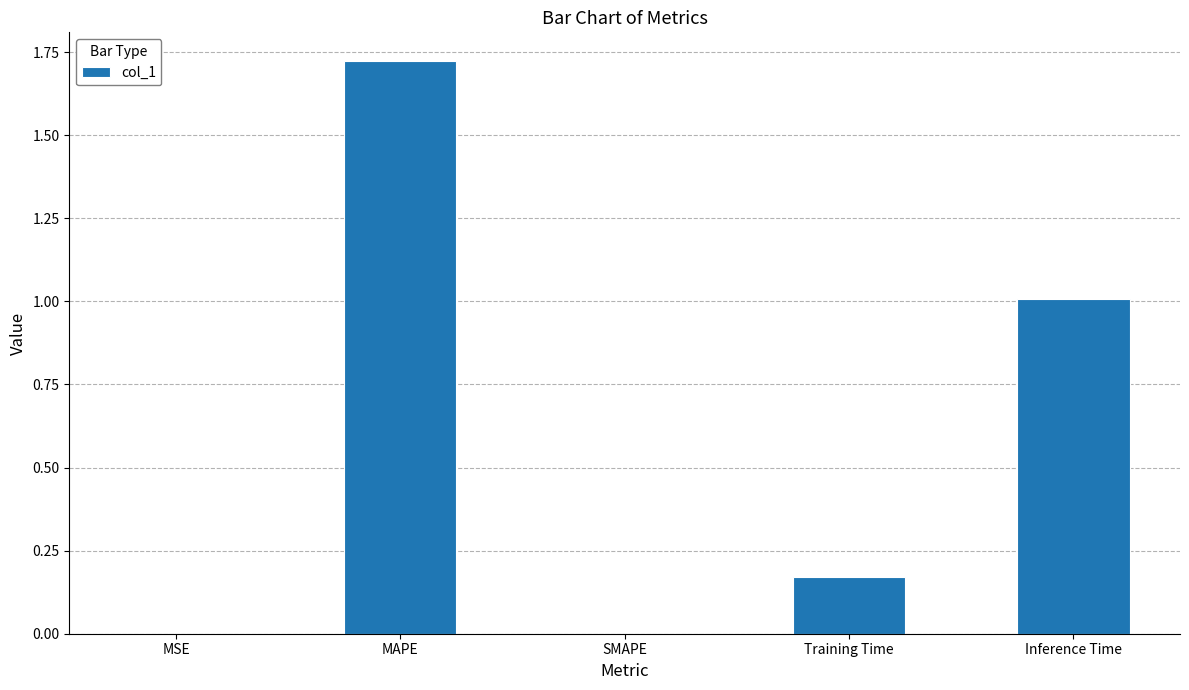

What is the sum of all values?

2.9